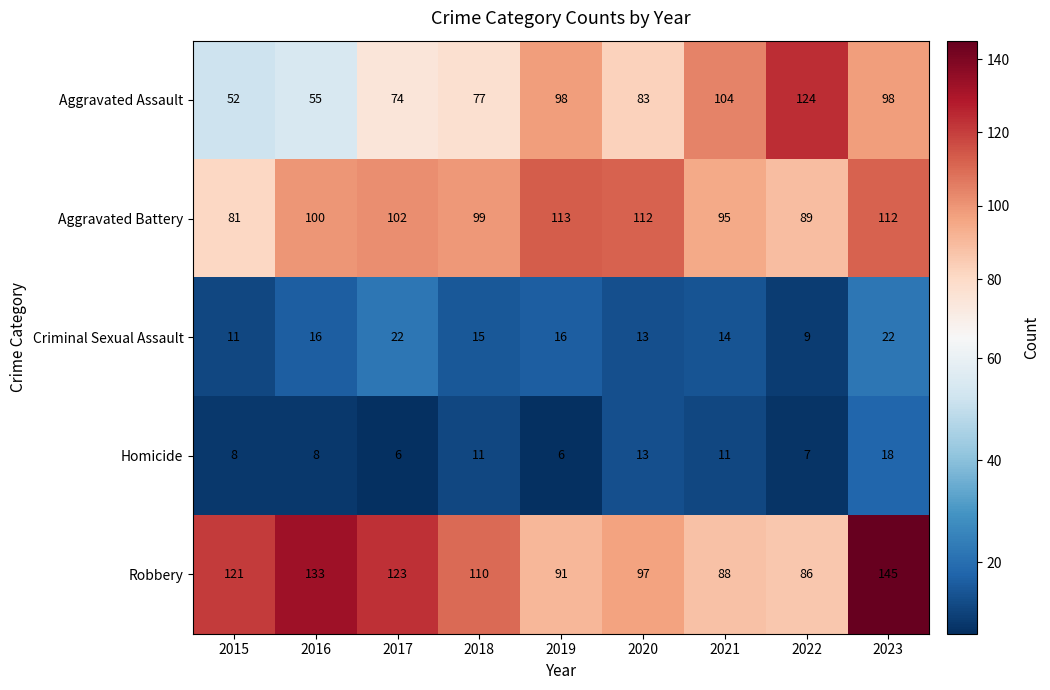

At 2018, list the series in order from largest to smallest.

Robbery, Aggravated Battery, Aggravated Assault, Criminal Sexual Assault, Homicide